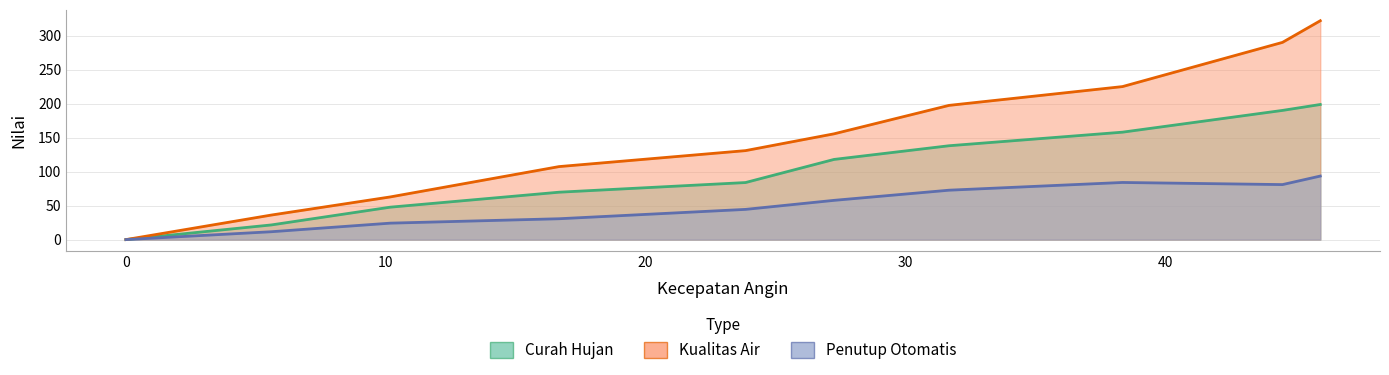

The Kualitas Air series shows 62.8 at 10. True or false?

True